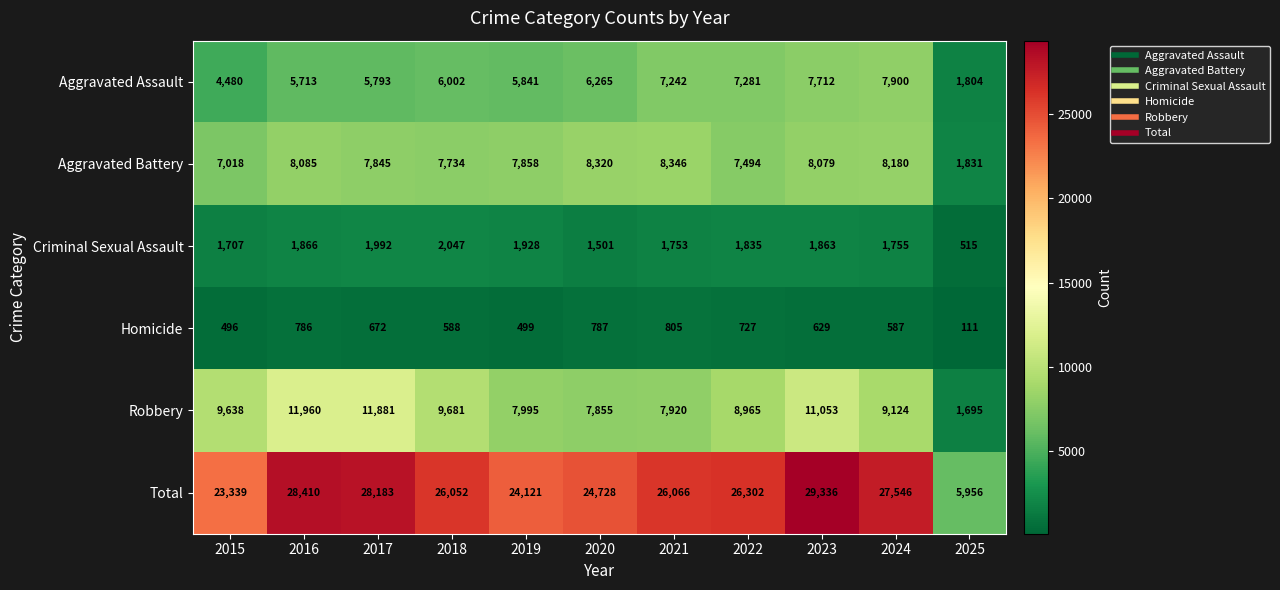

Is it true that Aggravated Battery equals 4517 at 2024?

False